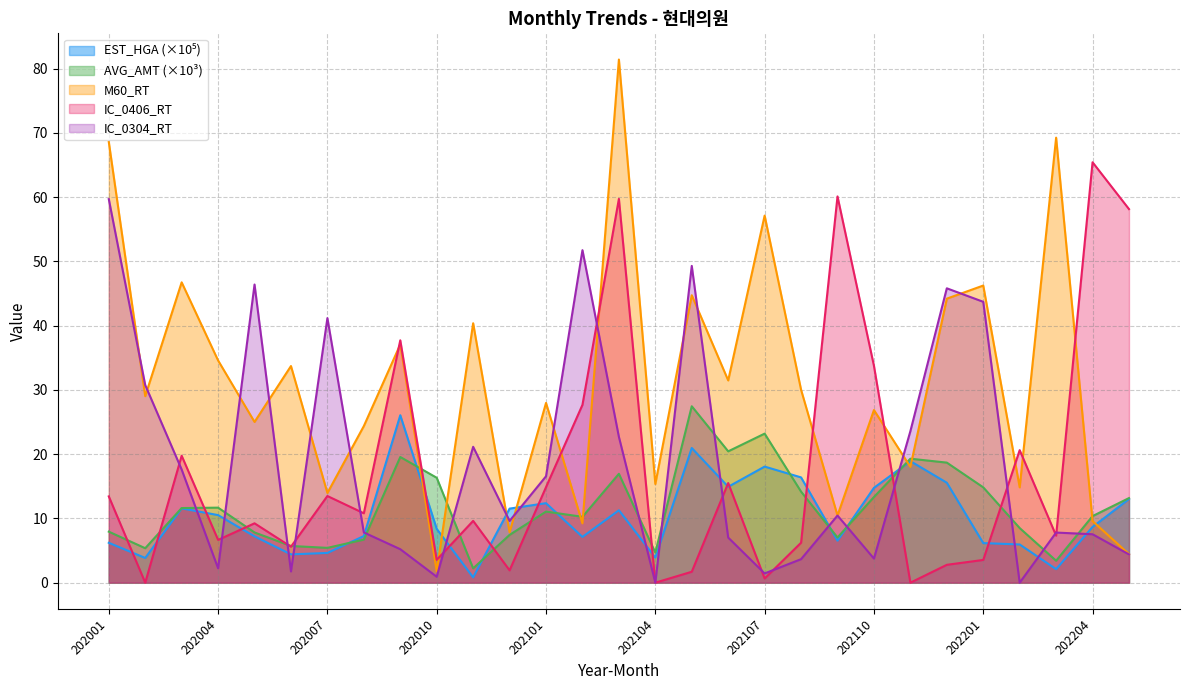

At which label does EST_HGA reach its peak?

202009